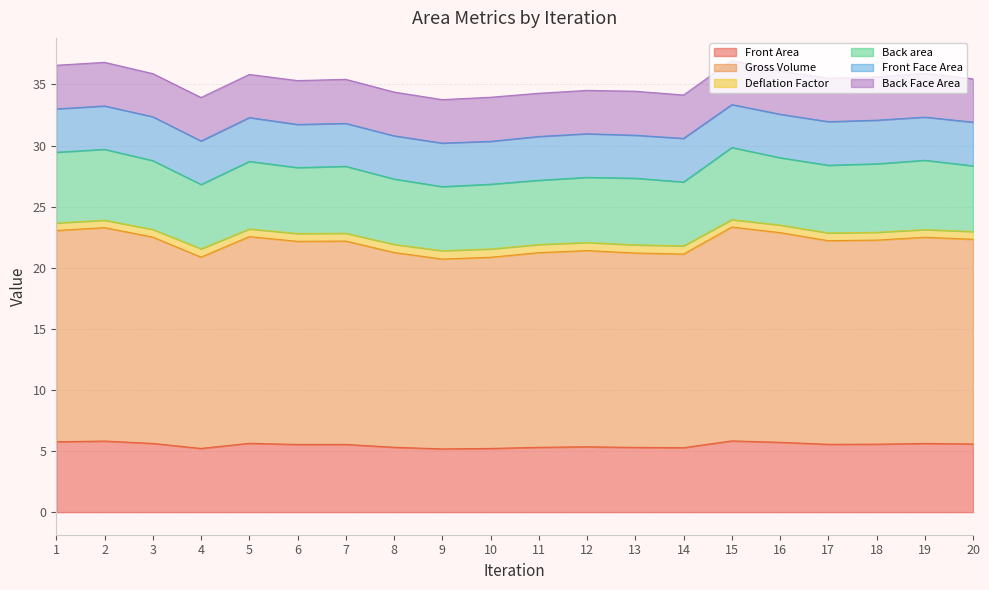

How many interior local peaks does the Gross Volume series have?

6